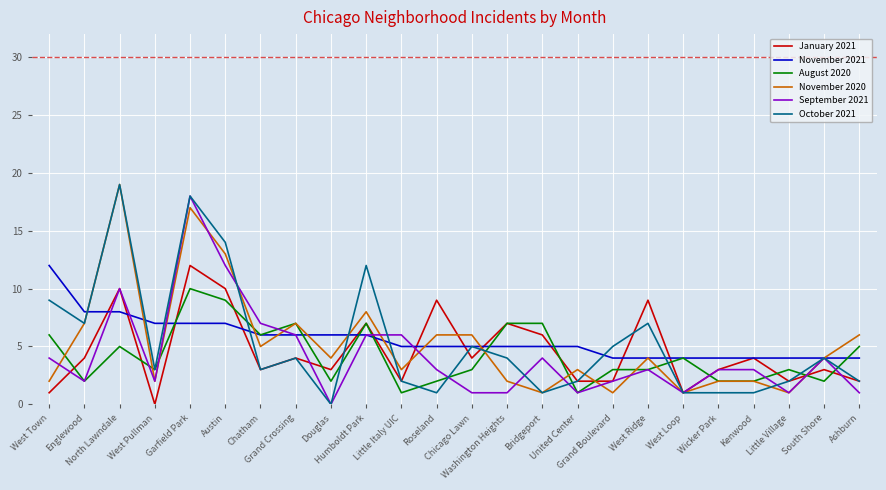

True or false: October 2021 has a value of 11 at North Lawndale.

False